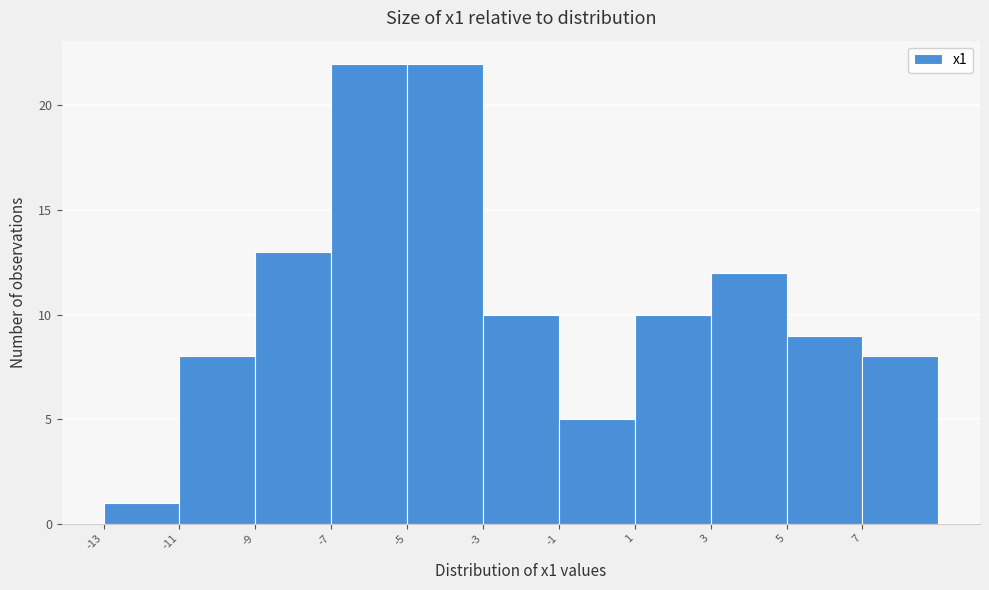

Reading left to right, transcribe this chart: for each bar, give the range it covers on the x-axis and its height. The values are not printed on the chart, so give them approximately, as read against the axis.

-13 to -11: 1
-11 to -9: 8
-9 to -7: 13
-7 to -5: 22
-5 to -3: 22
-3 to -1: 10
-1 to 1: 5
1 to 3: 10
3 to 5: 12
5 to 7: 9
7 to 9: 8